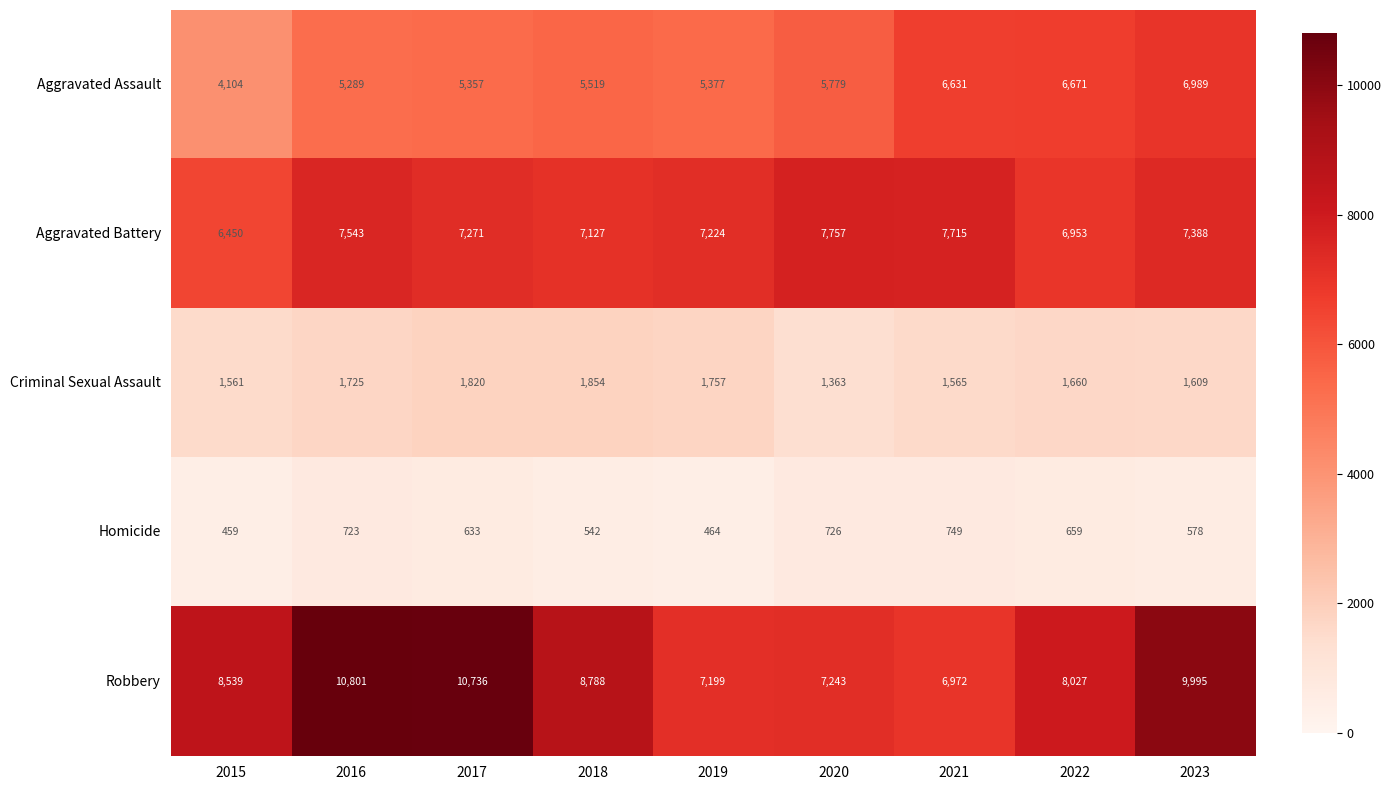

True or false: Homicide has a value of 847 at 2018.

False